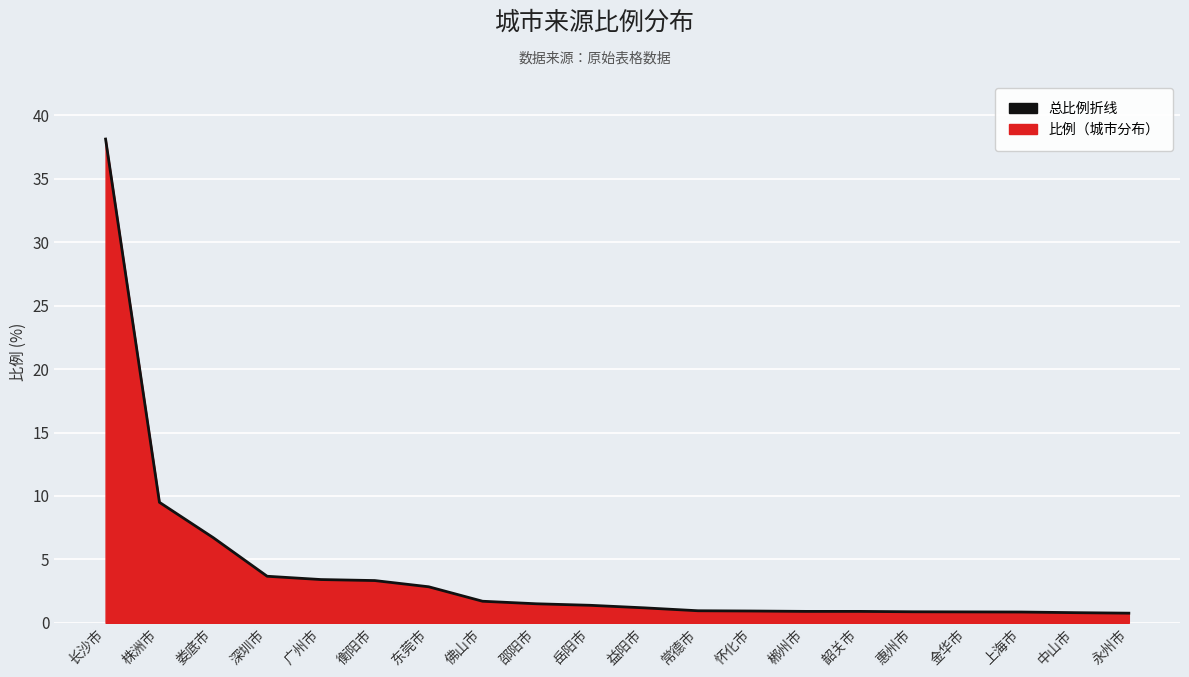

Reading right to left, extract all data points from this chart.

0.8	0.8	0.8	0.9	0.9	0.9	0.9	0.9	0.9	1.2	1.4	1.5	1.7	2.8	3.3	3.4	3.7	6.7	9.5	38.1